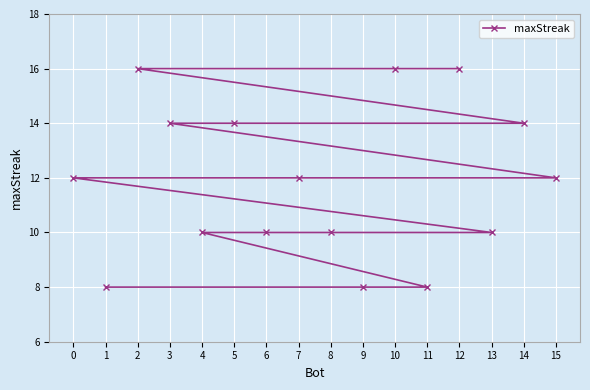

Read the value at 6.

10